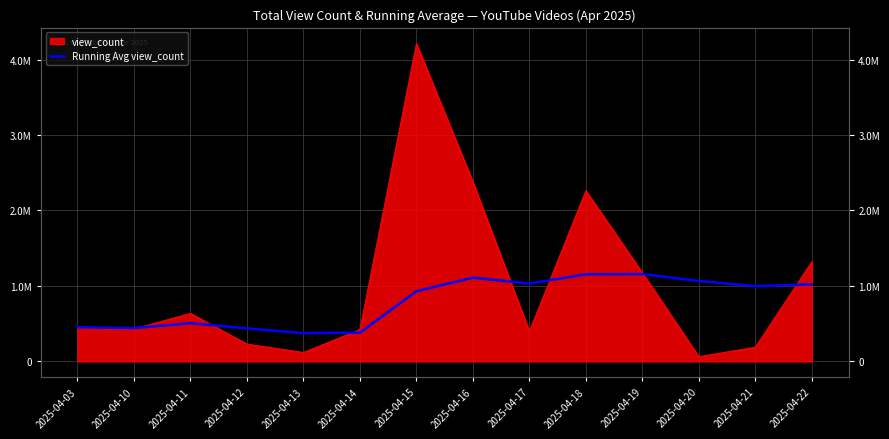

Read the value at 2025-04-12.

437358.0